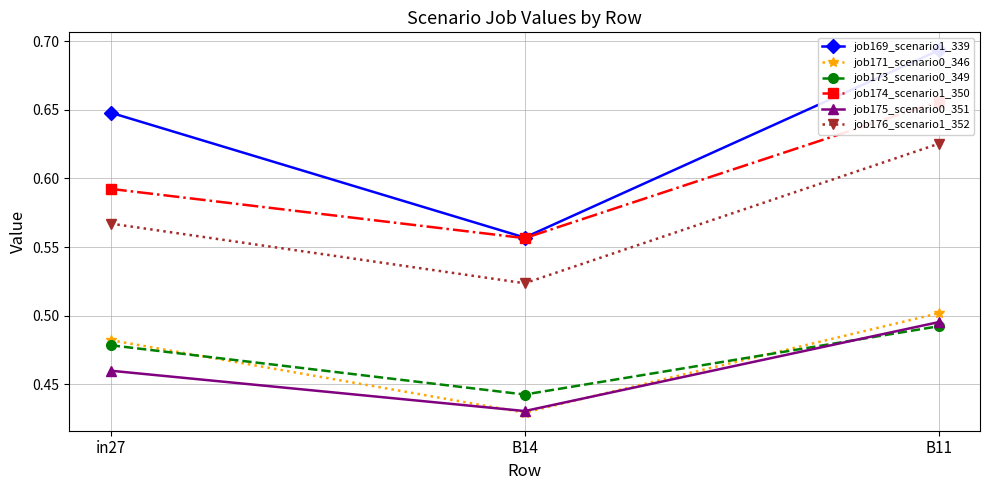

What are all the series names shown in the legend?

job169_scenario1_339, job171_scenario0_346, job173_scenario0_349, job174_scenario1_350, job175_scenario0_351, job176_scenario1_352